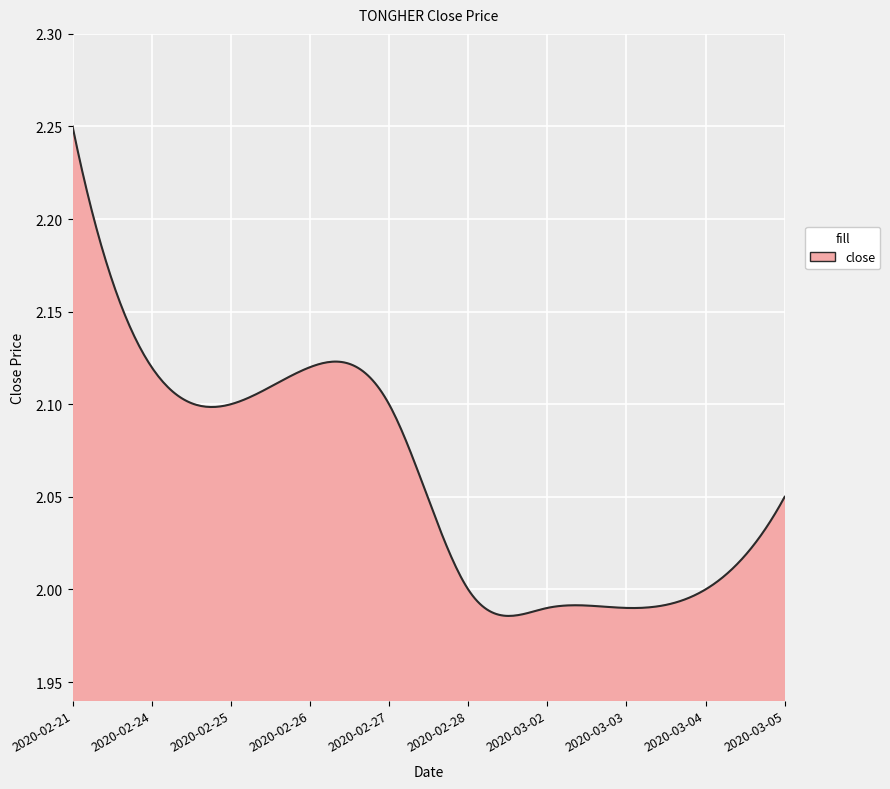

Does the chart have visible grid lines?

Yes